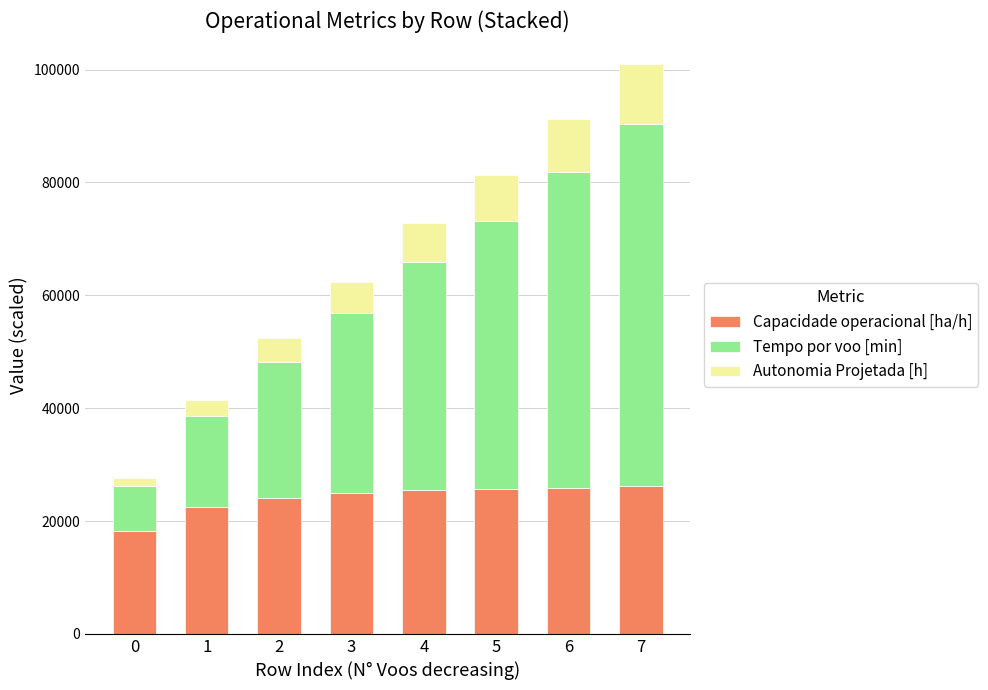

What is the lowest value of the Capacidade operacional [ha/h] series?

18247